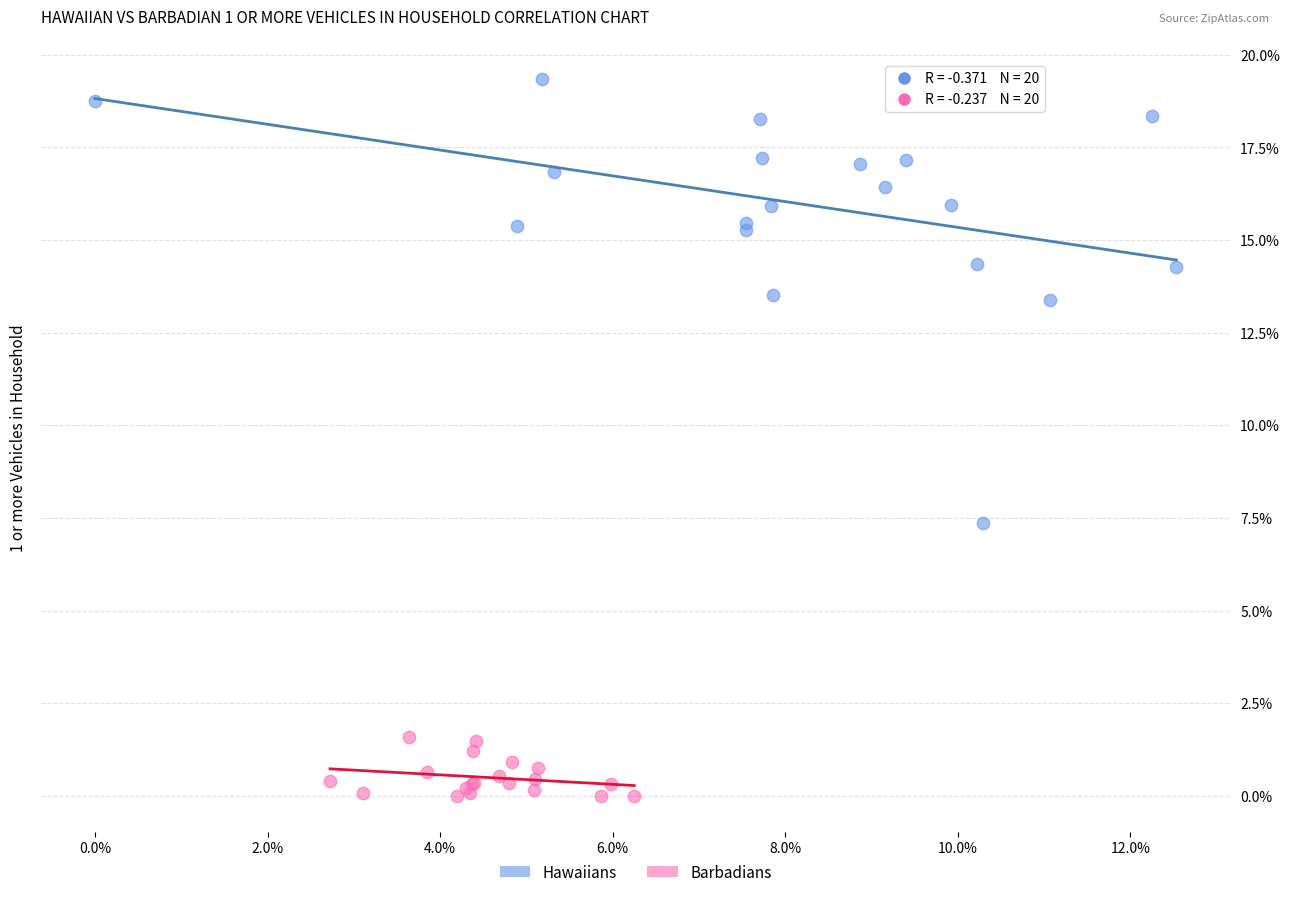

Which series contains the highest Y value?

Hawaiians